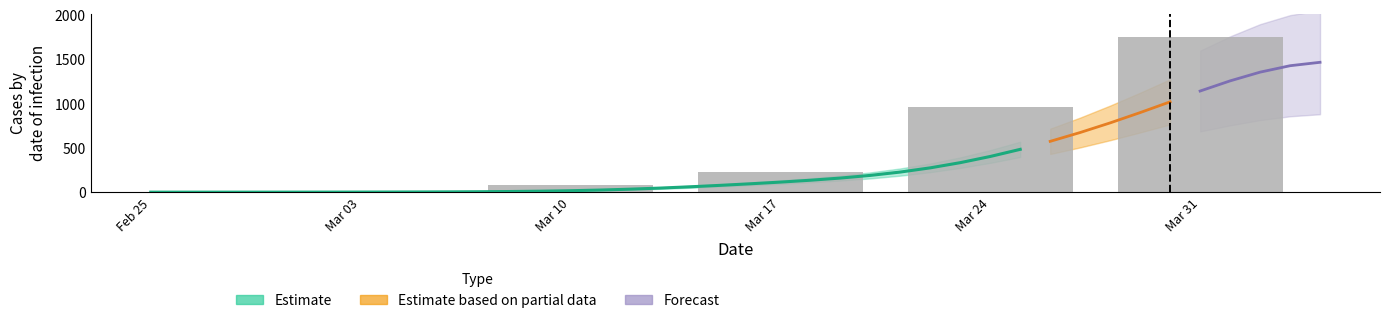

Is it true that the value at Mar 03 is 5?

True